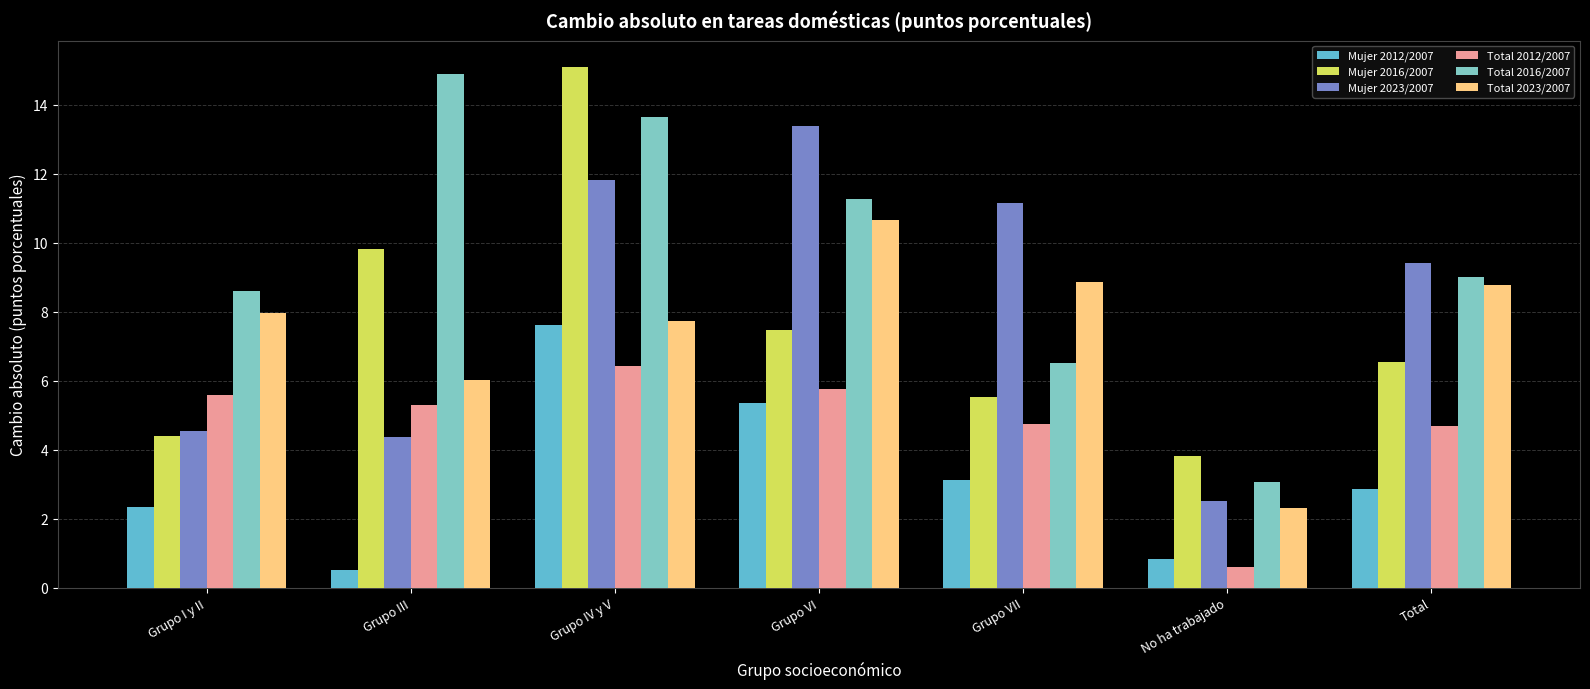

Rank the series by their maximum value, from lowest to highest.

Total 2012/2007, Mujer 2012/2007, Total 2023/2007, Mujer 2023/2007, Total 2016/2007, Mujer 2016/2007